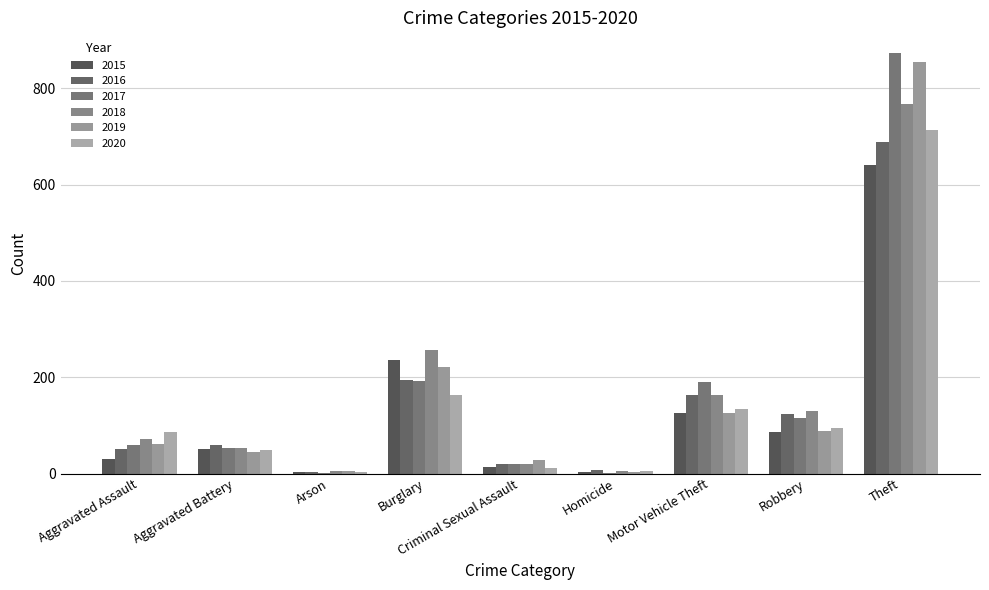

What is the label of the 7th bar from the left?

Motor Vehicle Theft